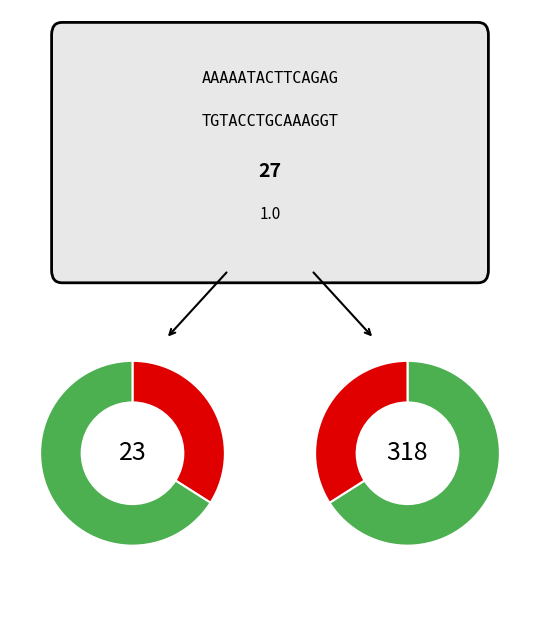

The Aa2/AA slice represents 1% of the pie. True or false?

False